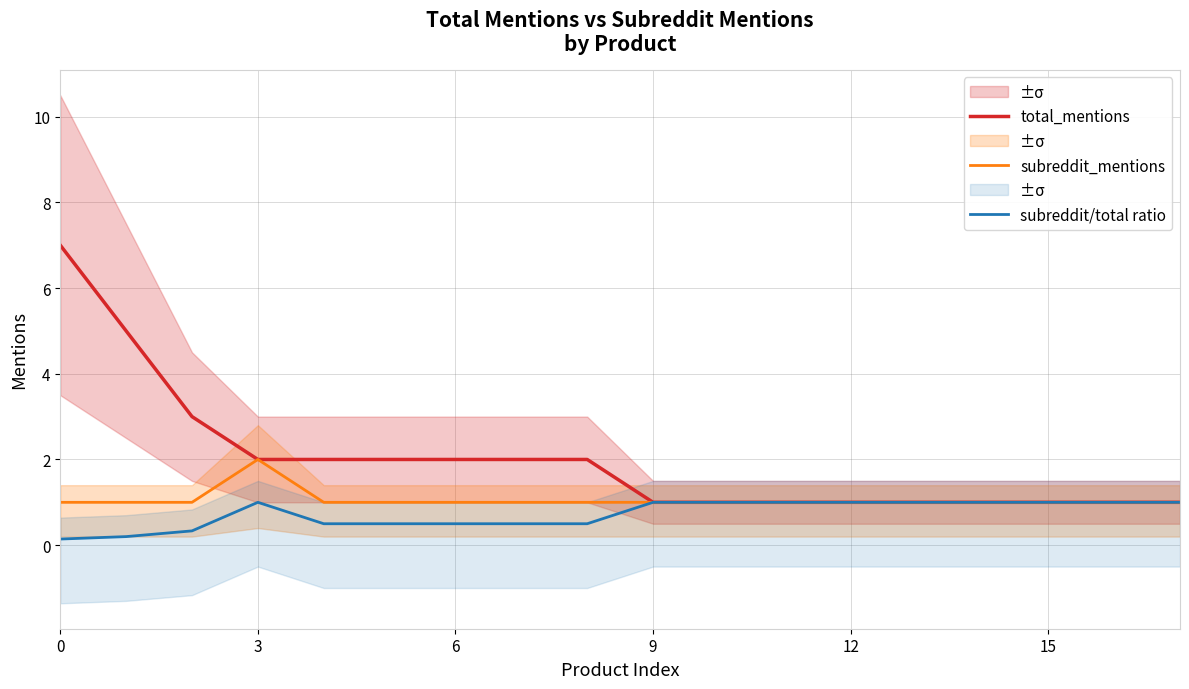

Count the number of categories in the chart.

18